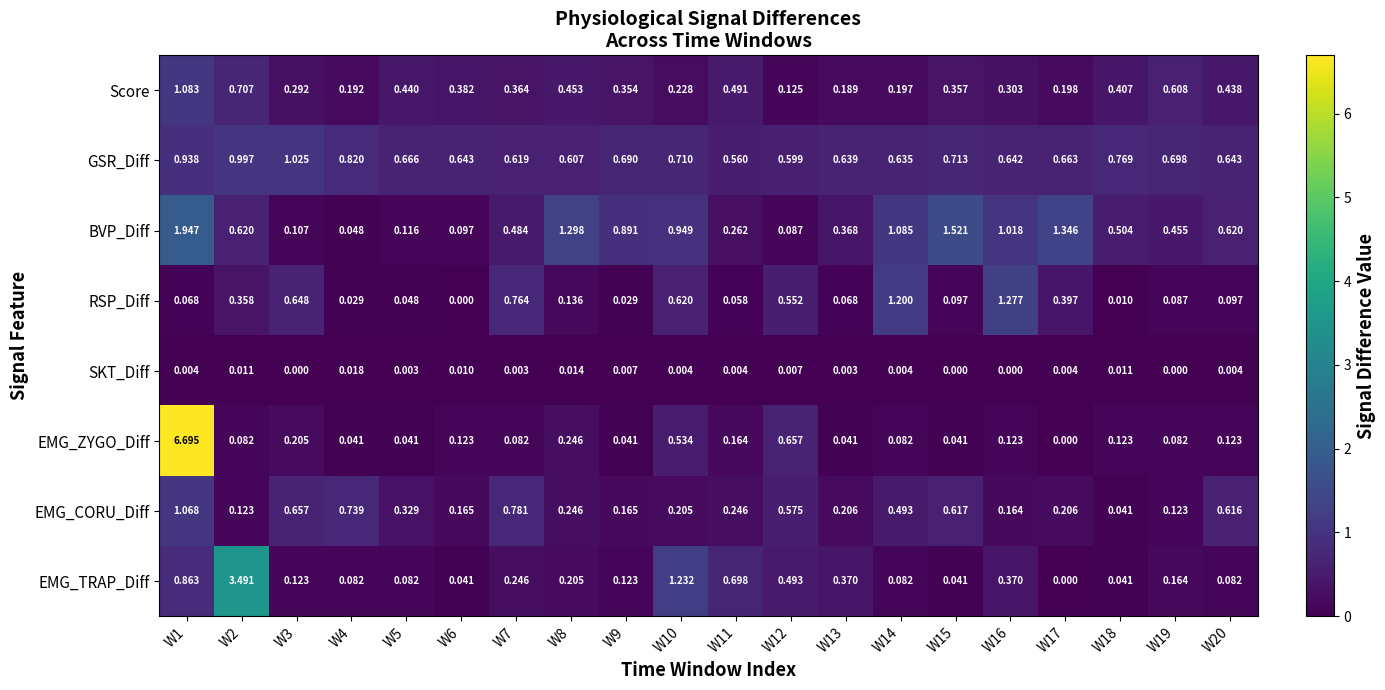

At how many categories does at least one series exceed 2?

2